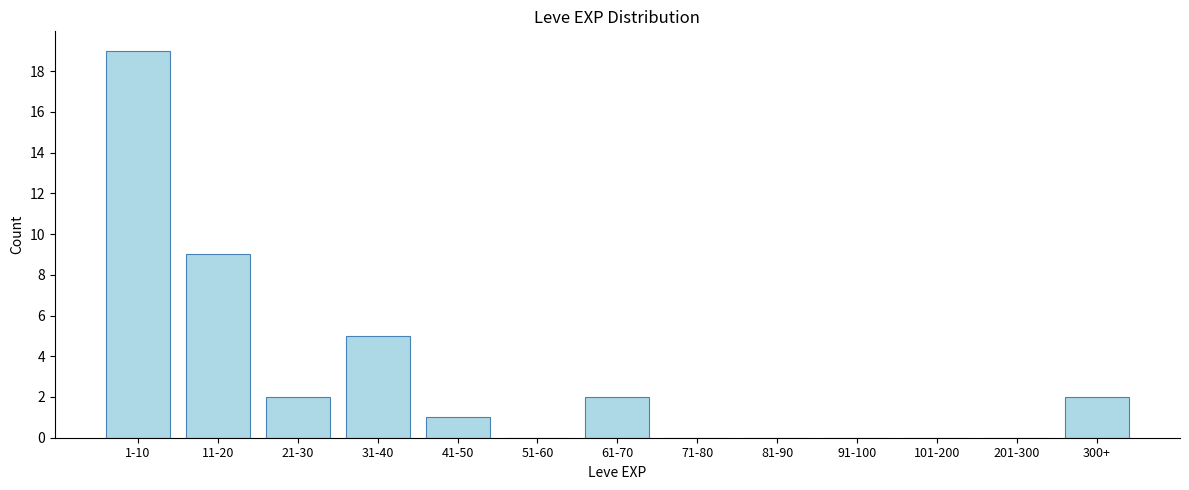

Reading left to right, what are all the values shown in this chart?

1-10=19	11-20=9	21-30=2	31-40=5	41-50=1	51-60=0	61-70=2	71-80=0	81-90=0	91-100=0	101-200=0	201-300=0	300+=2